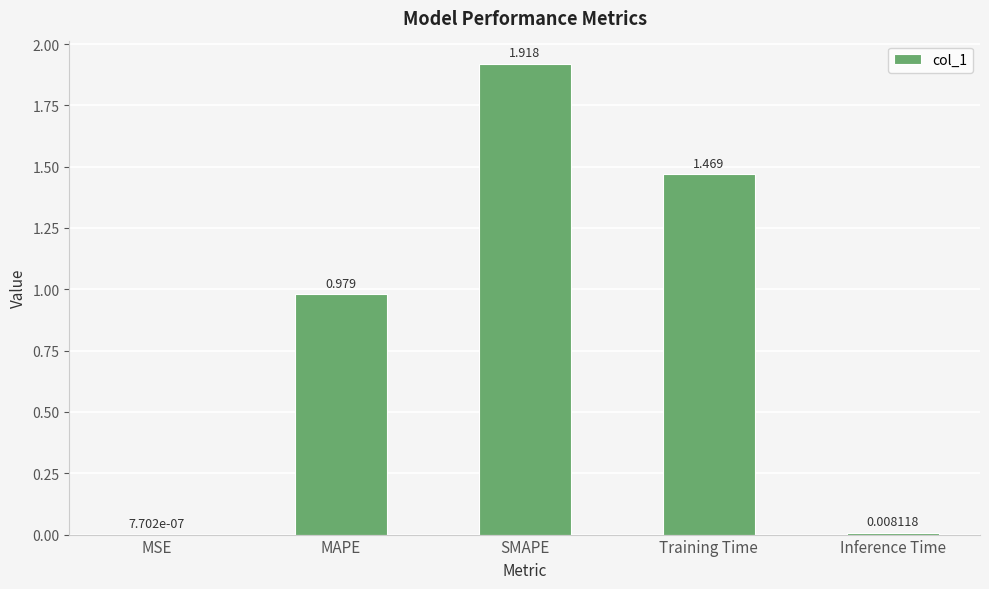

Which label corresponds to the largest value in the chart?

SMAPE